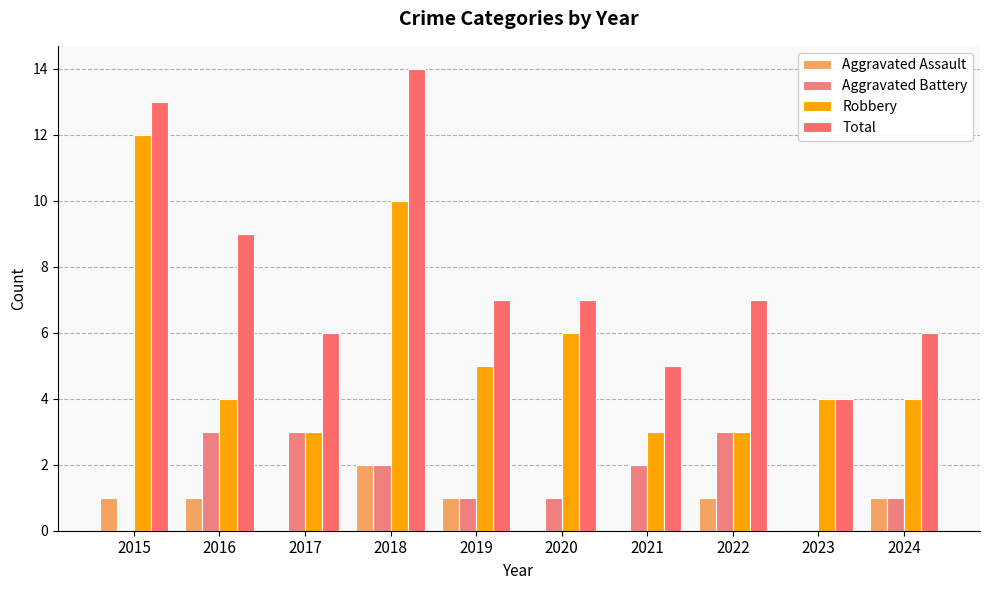

What is the spread (max minus min) of values at 2019?

6